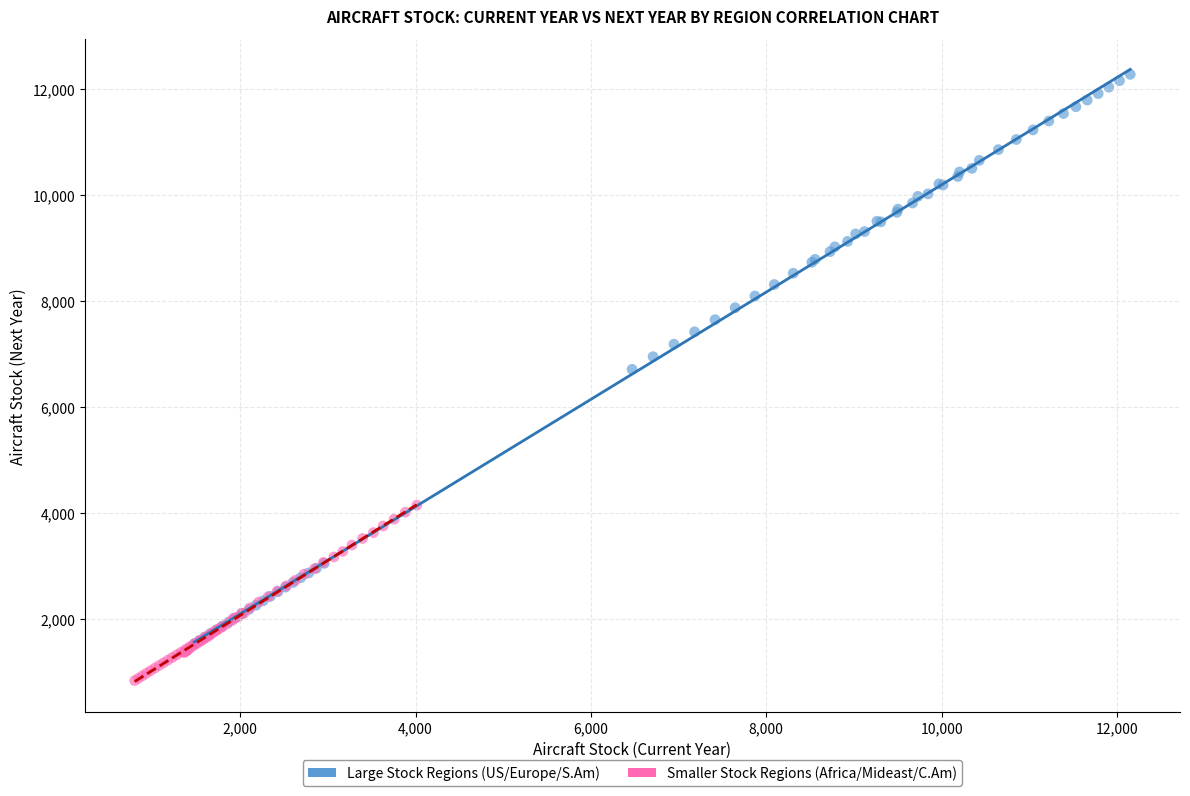

Which series reaches the minimum Y coordinate?

Smaller Stock Regions (Africa/Mideast/C.Am)